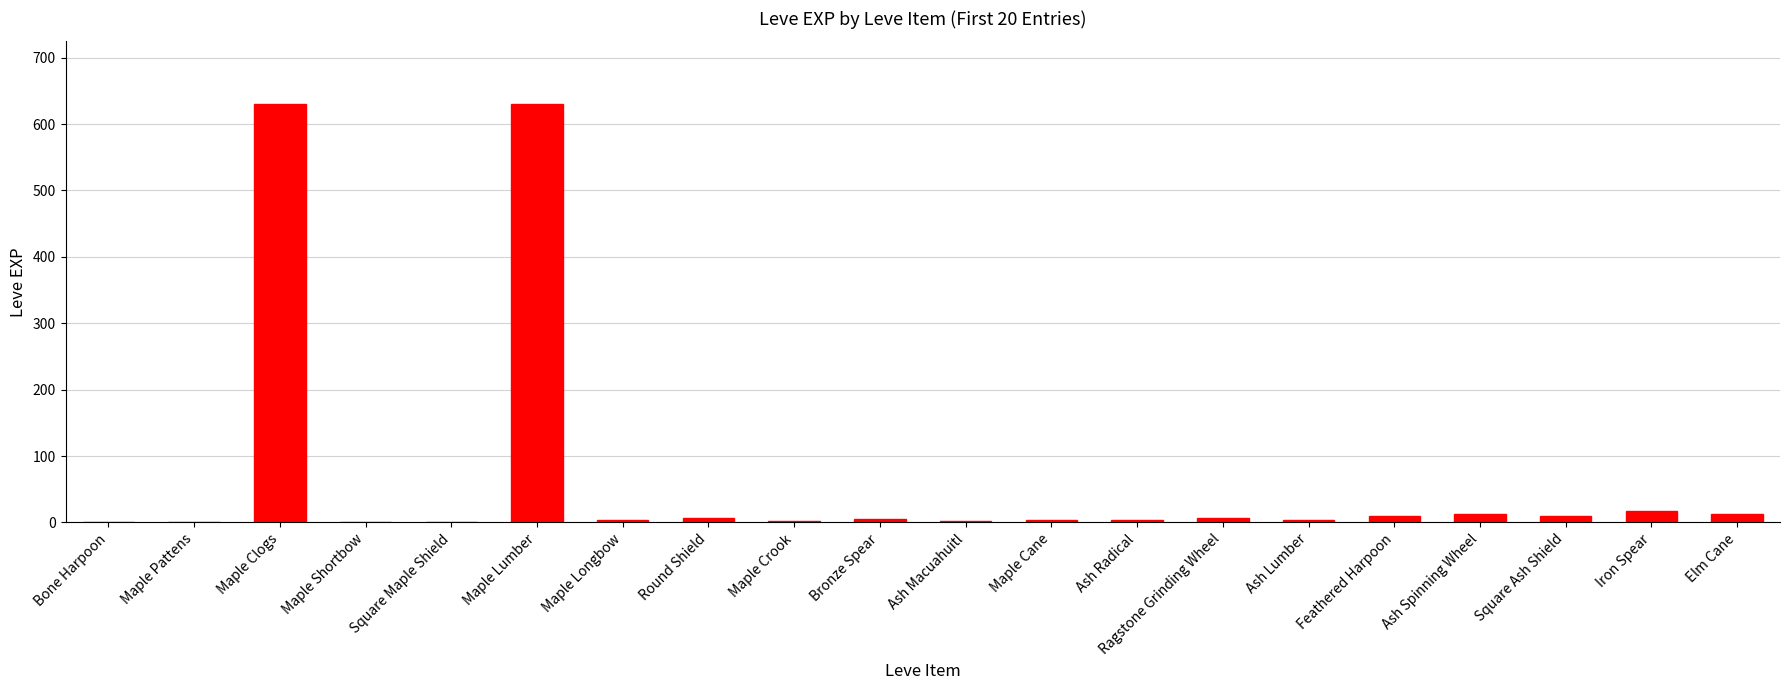

What is the greatest value displayed?

630